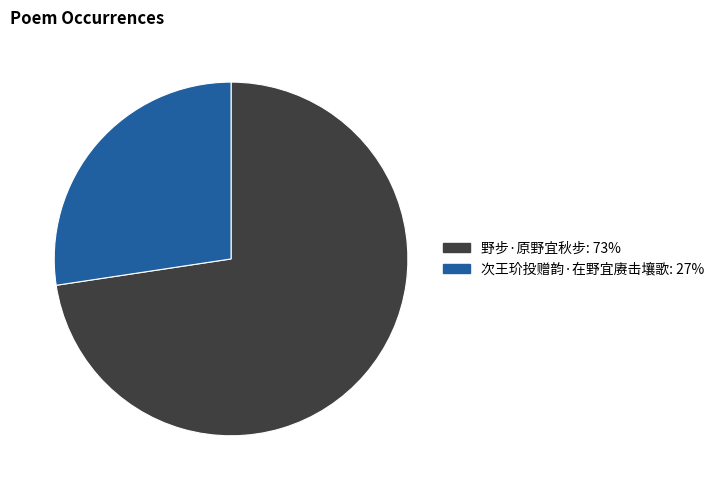

Approximately how many times larger is the value at 野步·原野宜秋步 compared to 次王玠投赠韵·在野宜赓击壤歌?

2.7